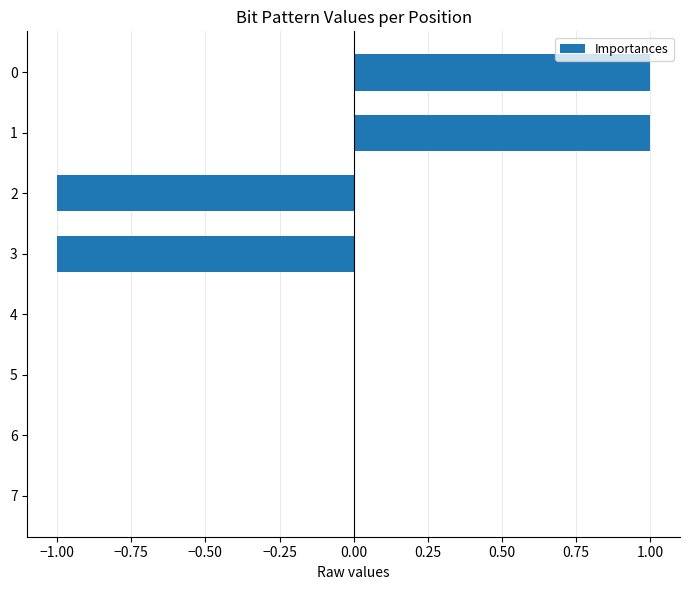

What is the change in value from 3 to 1?

+2